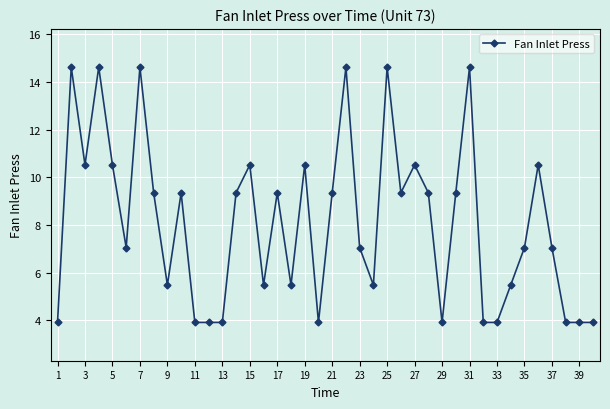

What is the difference between the maximum and minimum values?

10.7